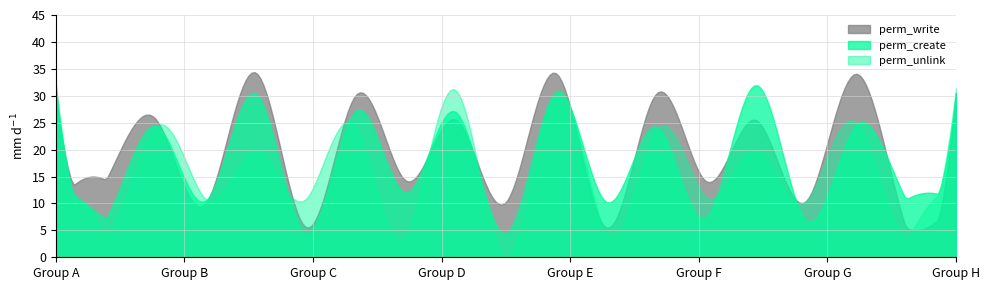

Which series has the widest spread of values?

perm_unlink